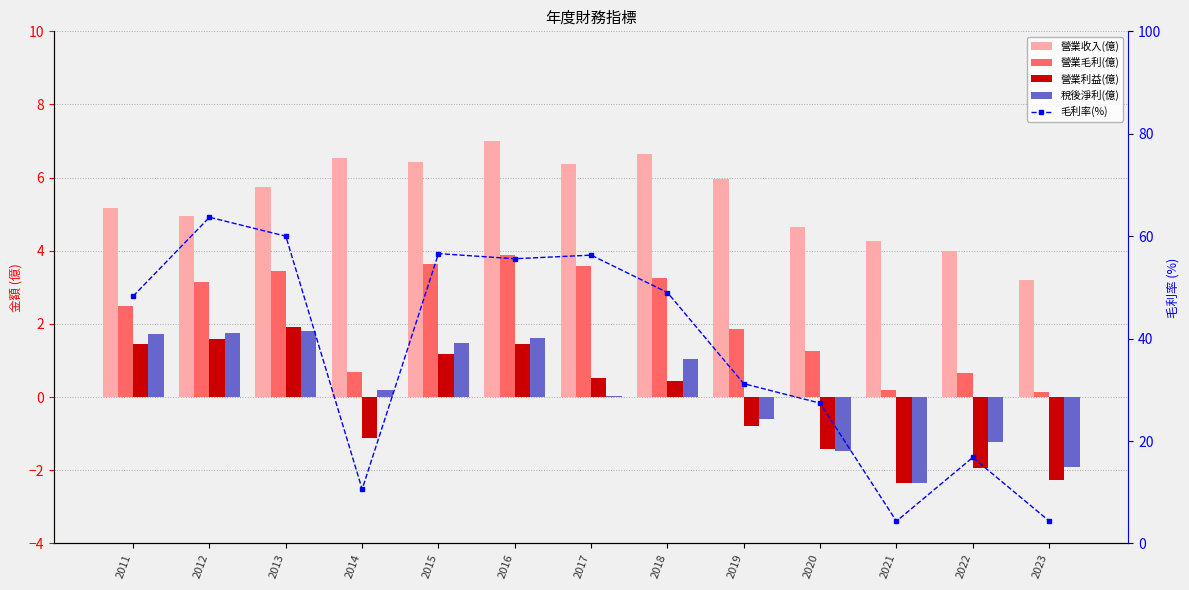

List the labels in order of 毛利率(%) value, largest first.

2012, 2013, 2015, 2017, 2016, 2018, 2011, 2019, 2020, 2022, 2014, 2023, 2021